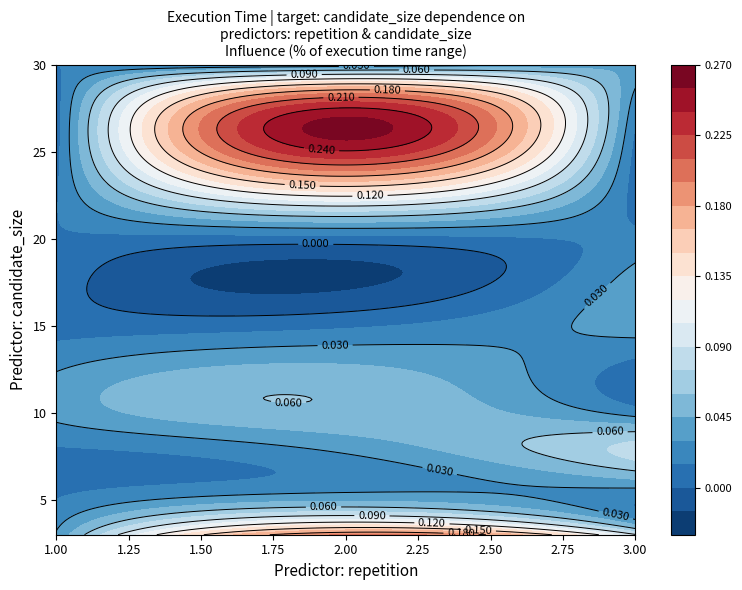

At how many categories does at least one series exceed 0?

3